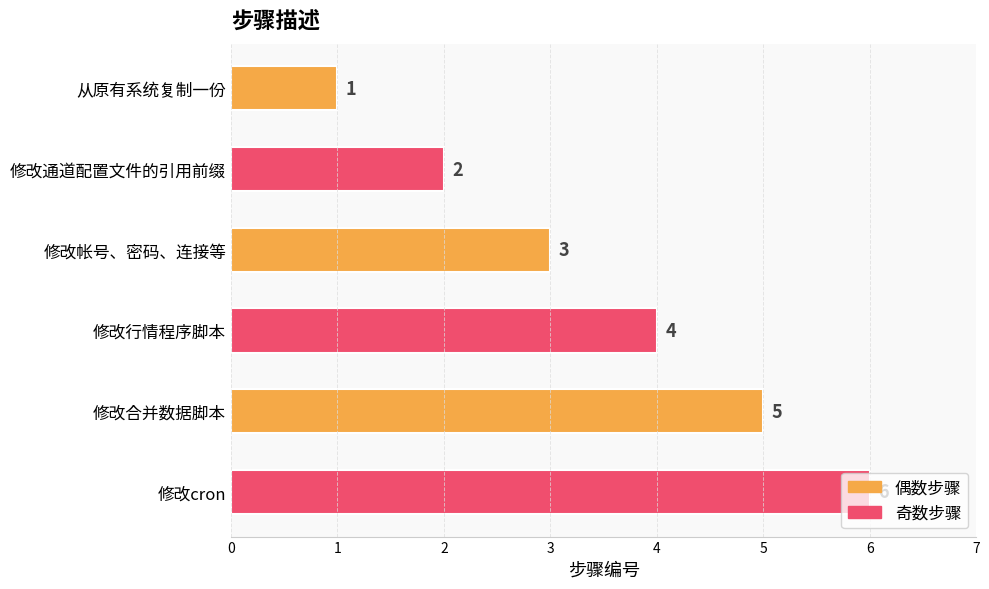

What is the label of the 5th bar from the top?

修改合并数据脚本